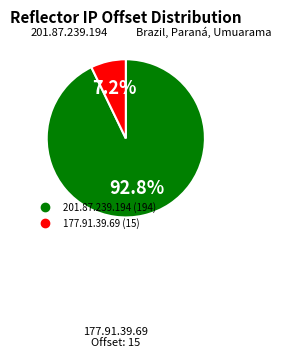

Count the number of slices in the pie.

2